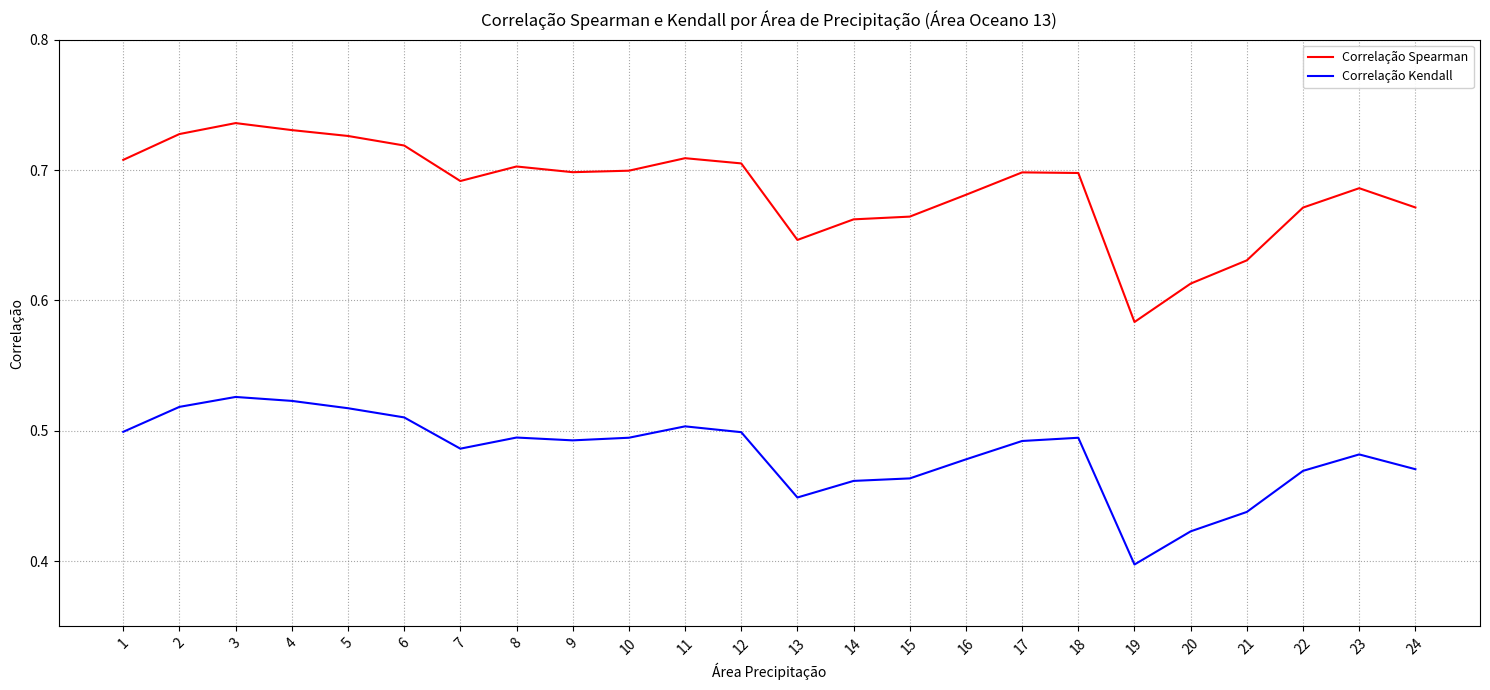

What is the sum of the Correlação Kendall values at 3 and 20?

0.9